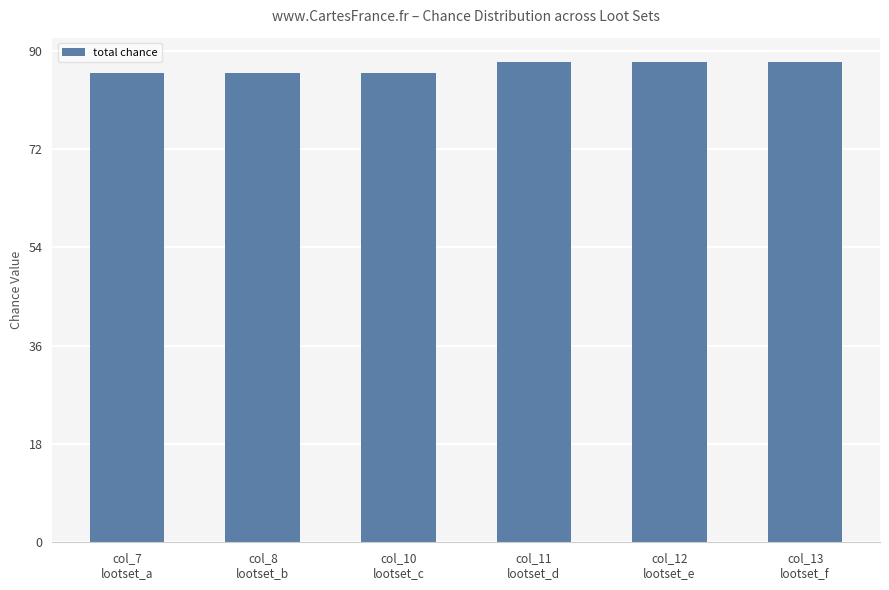

What is the label of the 3rd bar from the right?

col_11
lootset_d